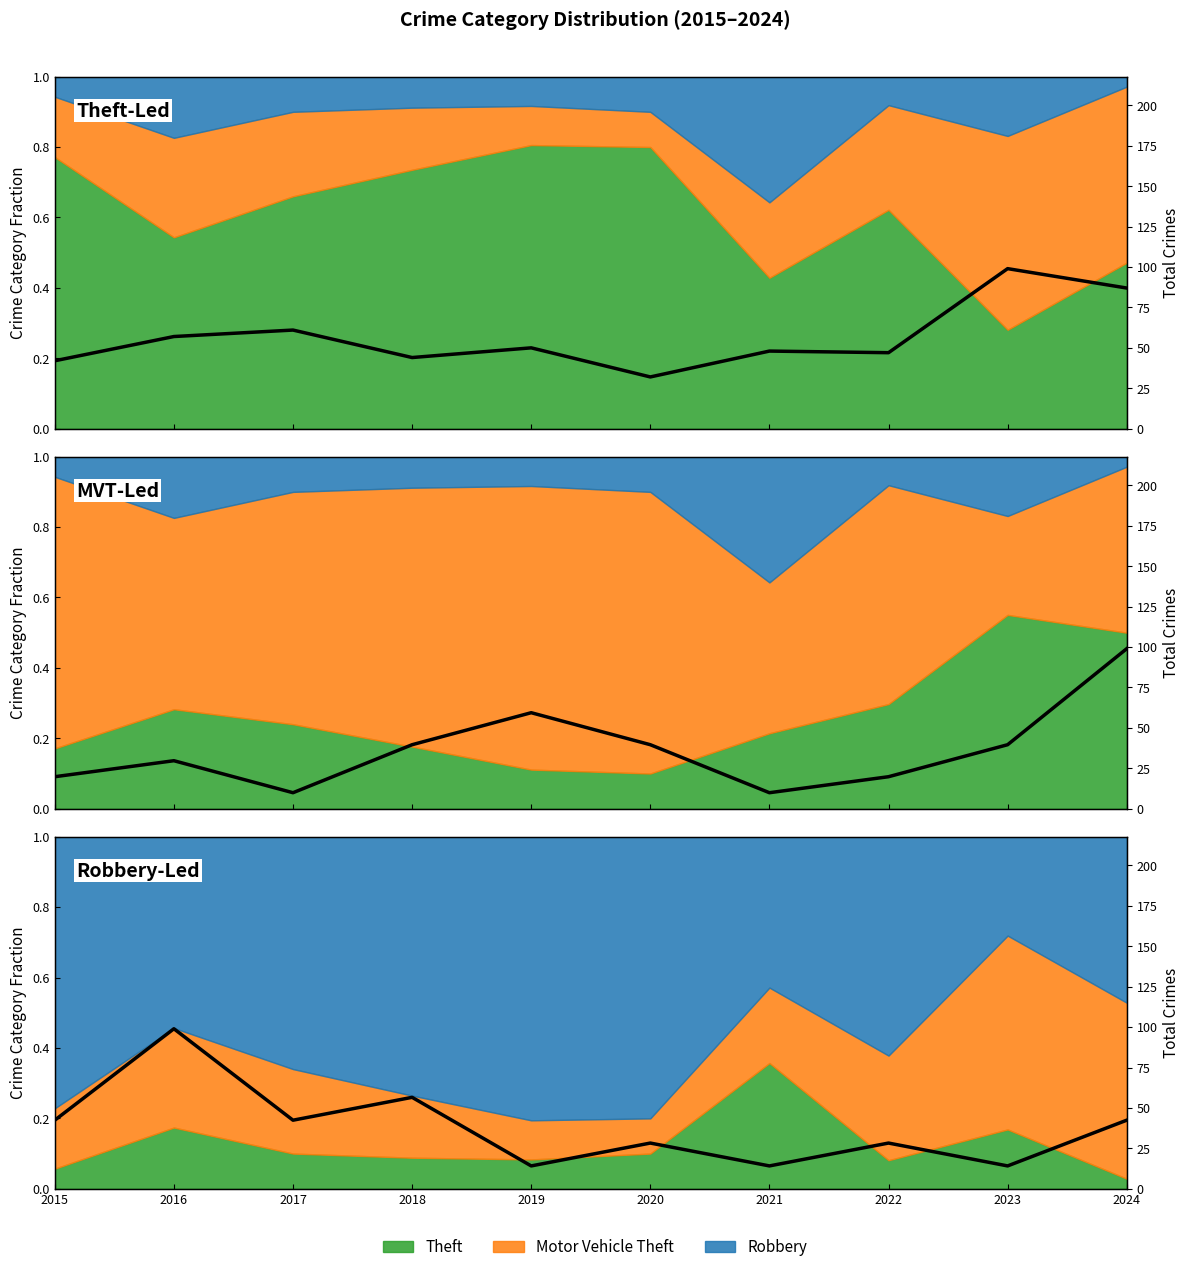

How many data points are less than 42?

5